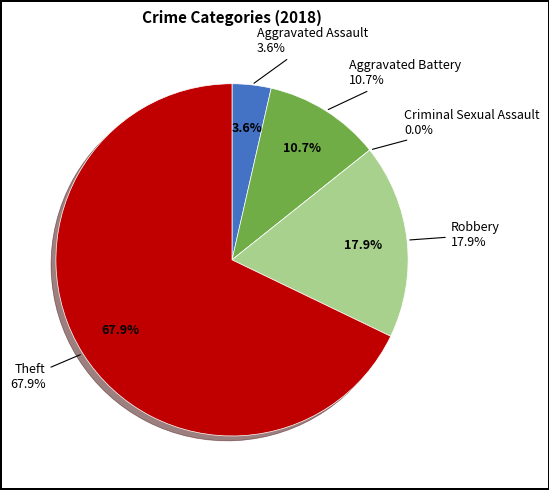

Is it true that Criminal Sexual Assault is 0% of the pie?

True